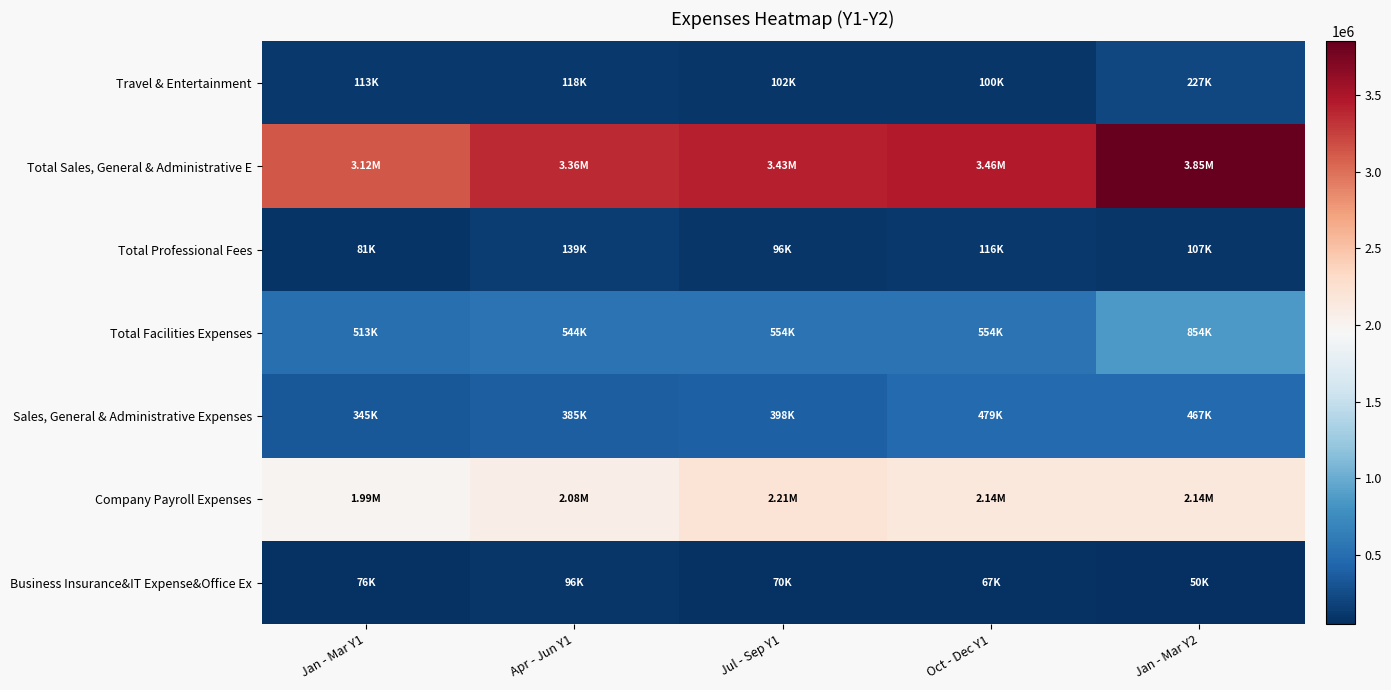

Reading right to left, transcribe all the data shown in this chart.

Business Insurance&IT Expense&Office Ex: Jan - Mar Y2=49870.5	Oct - Dec Y1=66755.6	Jul - Sep Y1=69686.8	Apr - Jun Y1=96275.5	Jan - Mar Y1=75597.4
Company Payroll Expenses: Jan - Mar Y2=2142573.9	Oct - Dec Y1=2143508.9	Jul - Sep Y1=2212067.5	Apr - Jun Y1=2081070.9	Jan - Mar Y1=1994839.8
Sales, General & Administrative Expenses: Jan - Mar Y2=466880.2	Oct - Dec Y1=478645.6	Jul - Sep Y1=397973.4	Apr - Jun Y1=384924.6	Jan - Mar Y1=345453.6
Total Facilities Expenses: Jan - Mar Y2=854237.2	Oct - Dec Y1=554183.7	Jul - Sep Y1=553650.8	Apr - Jun Y1=543996.1	Jan - Mar Y1=512742.8
Total Professional Fees: Jan - Mar Y2=107476.3	Oct - Dec Y1=115632.3	Jul - Sep Y1=96336.2	Apr - Jun Y1=138978.3	Jan - Mar Y1=80893.6
Total Sales, General & Administrative E: Jan - Mar Y2=3848428.6	Oct - Dec Y1=3459210.3	Jul - Sep Y1=3431837.6	Apr - Jun Y1=3363541.9	Jan - Mar Y1=3123010.5
Travel & Entertainment: Jan - Mar Y2=227390.5	Oct - Dec Y1=100484.2	Jul - Sep Y1=102122.8	Apr - Jun Y1=118296.4	Jan - Mar Y1=113483.4